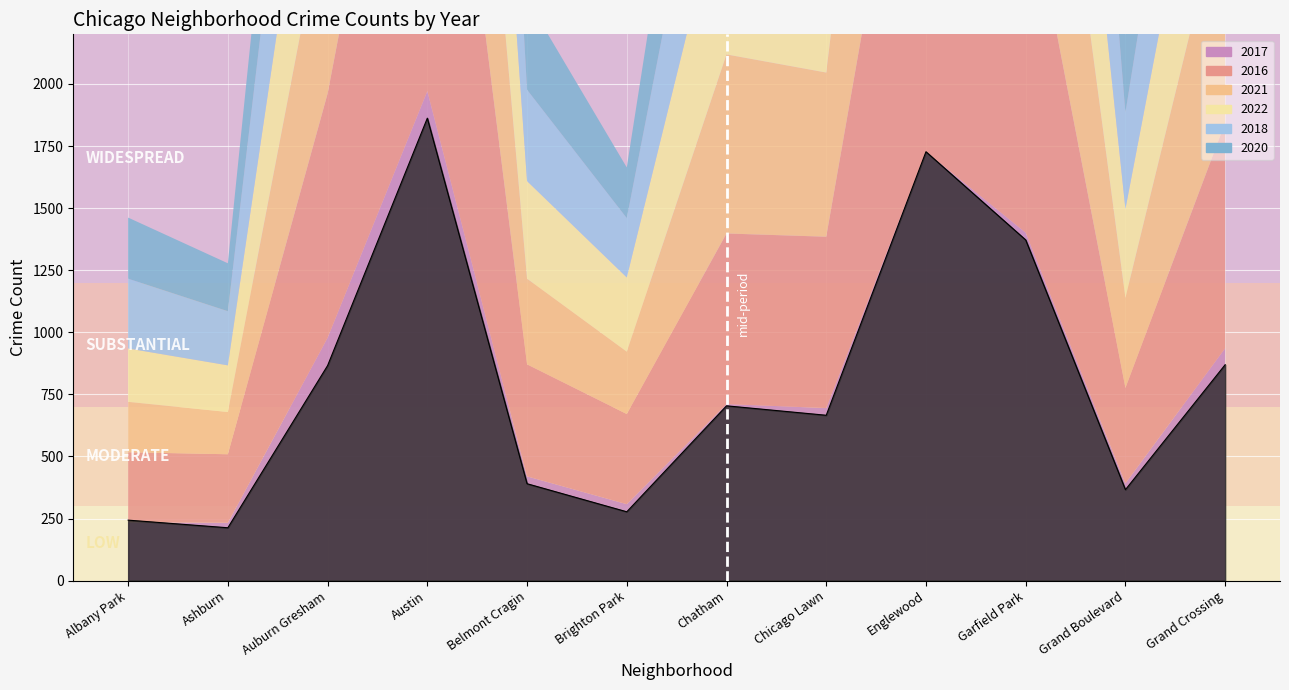

At which label is 2016 closest to 1181?

Auburn Gresham